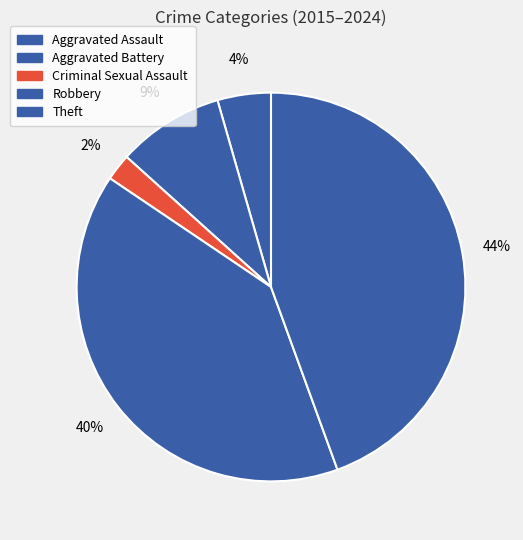

True or false: Criminal Sexual Assault accounts for 2% of the total.

True